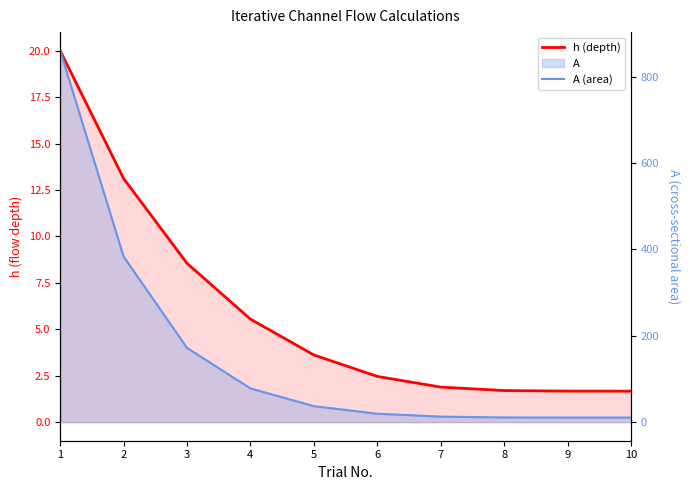

Between 1 and 2, which series saw the biggest shift?

A (area)